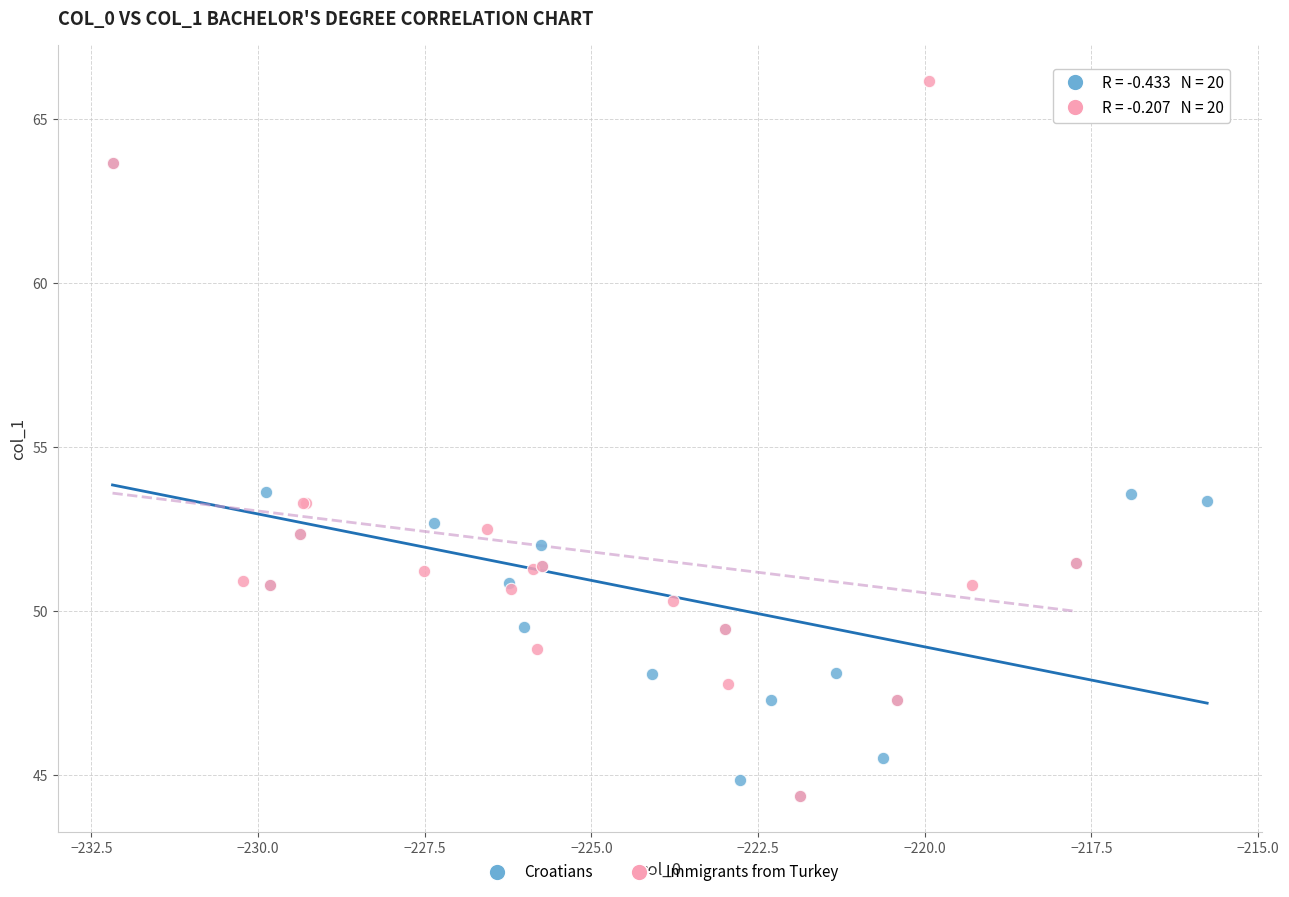

Which series has the widest spread of Y values?

Immigrants from Turkey